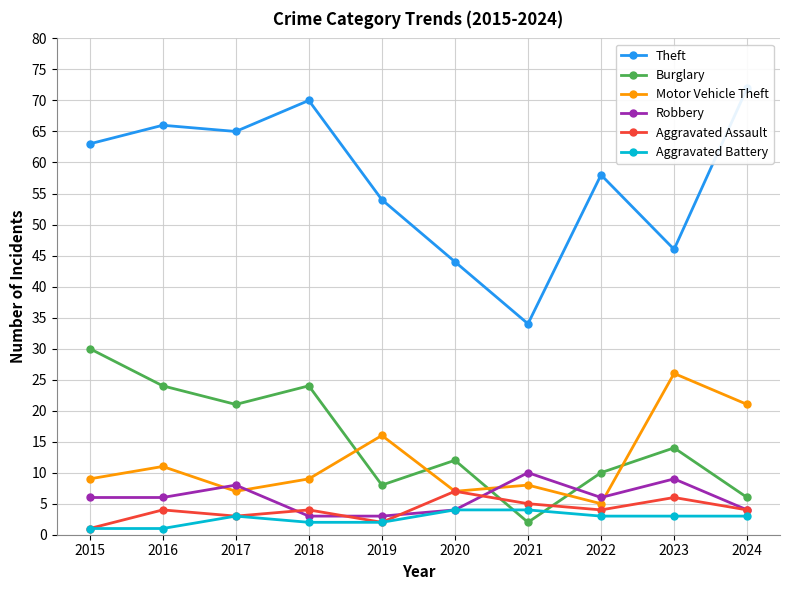

Rank the series by their maximum value, from highest to lowest.

Theft, Burglary, Motor Vehicle Theft, Robbery, Aggravated Assault, Aggravated Battery